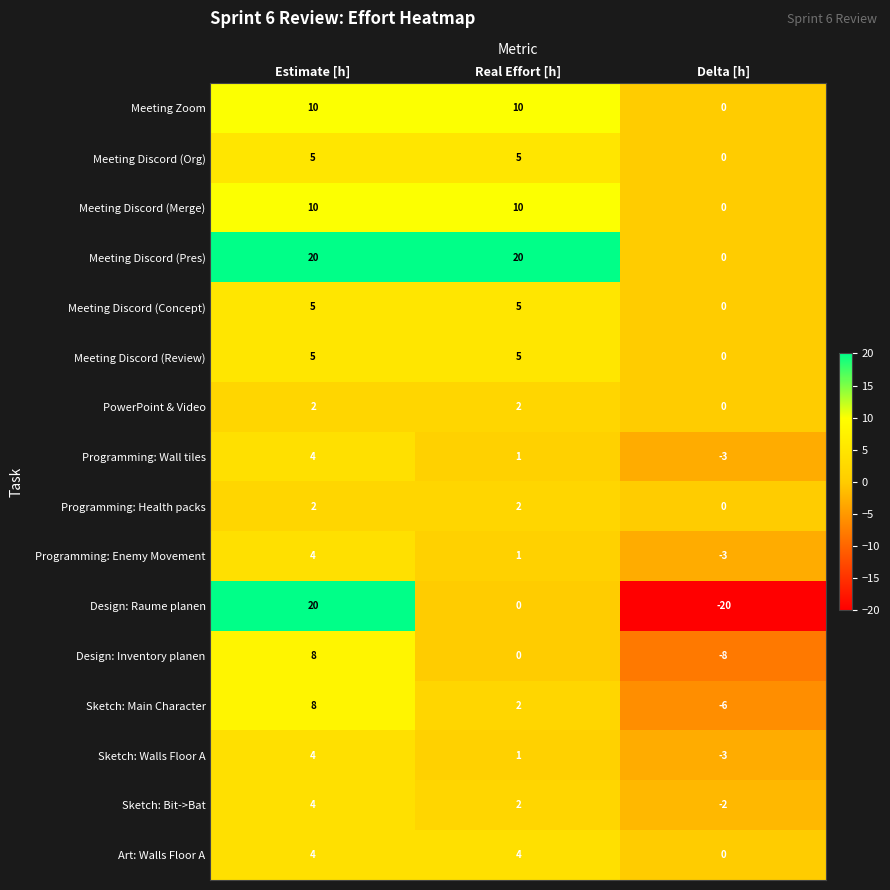

At which category is the sum across all series the highest?

Estimate [h]